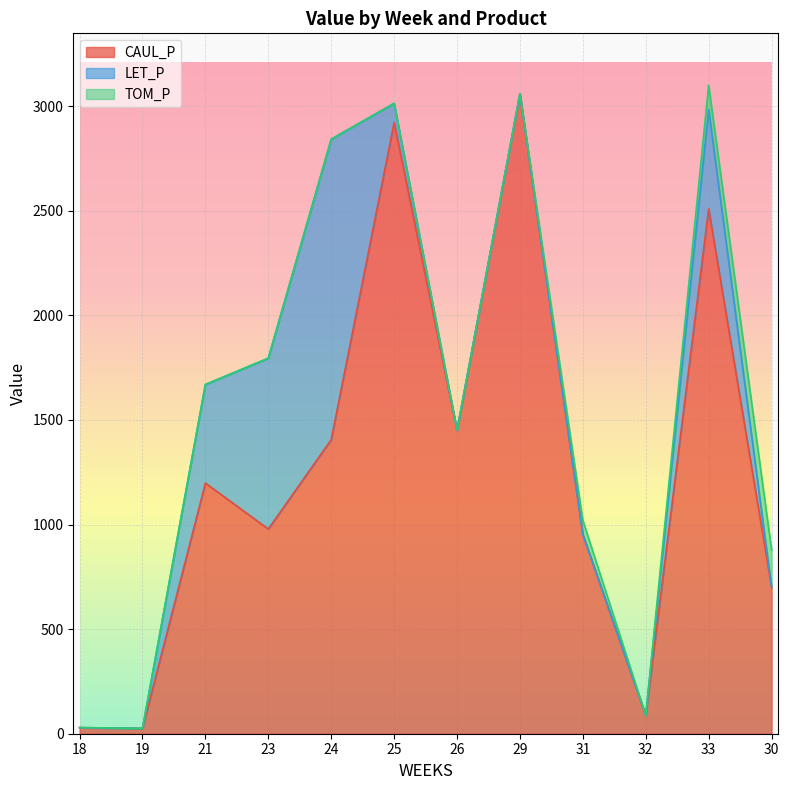

What is the total value across all series at 24?

2842.3